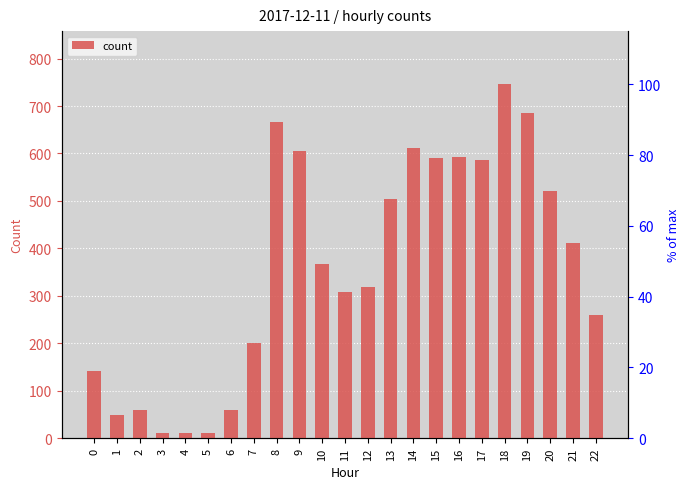

Reading left to right, transcribe all the data shown in this chart.

0=141	1=48	2=60	3=12	4=11	5=10	6=60	7=201	8=667	9=606	10=367	11=309	12=318	13=504	14=611	15=590	16=592	17=587	18=746	19=686	20=520	21=412	22=259